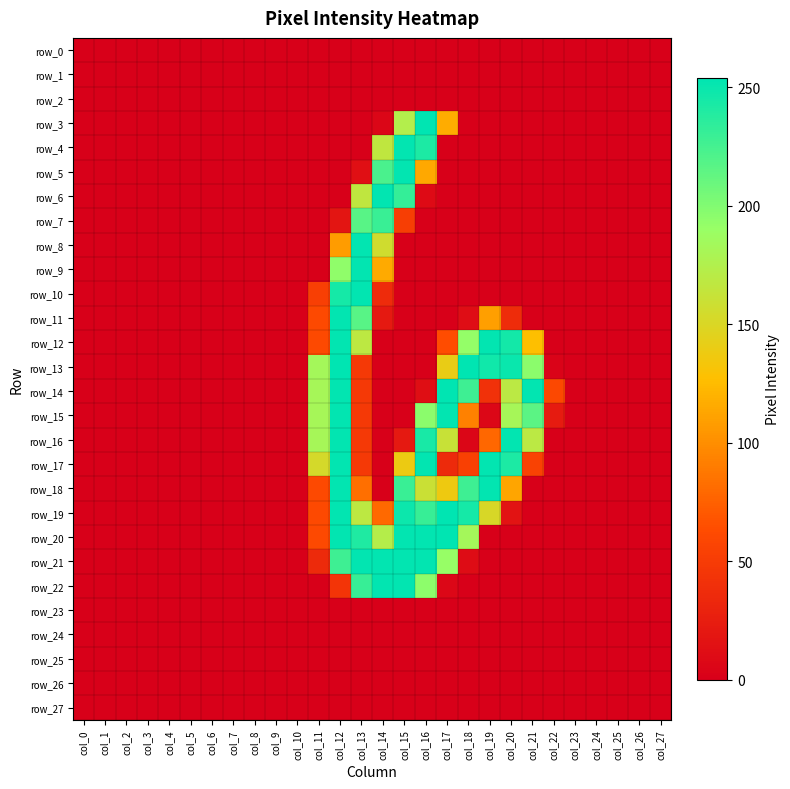

At how many categories does at least one series exceed 31?

12